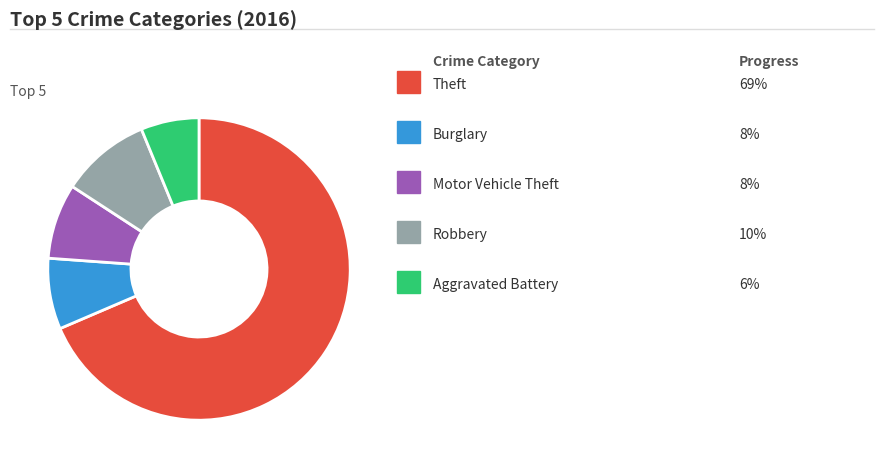

Does any single category account for the majority?

Yes